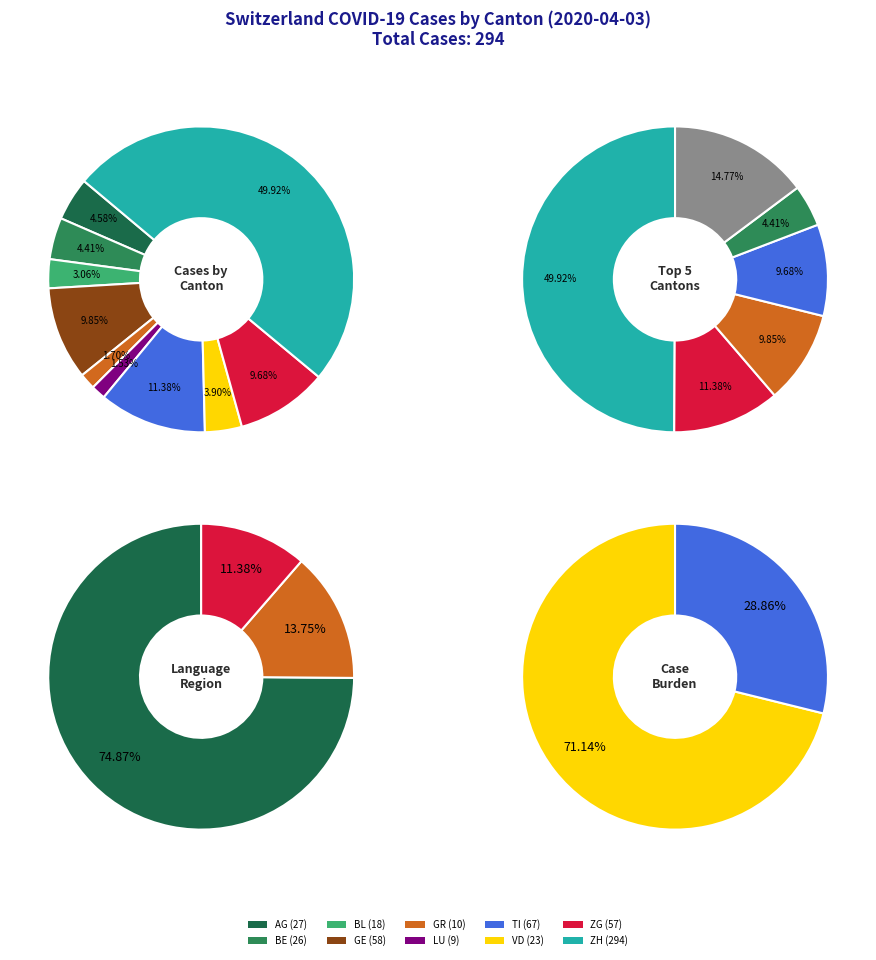

The LU slice represents 2% of the pie. True or false?

True